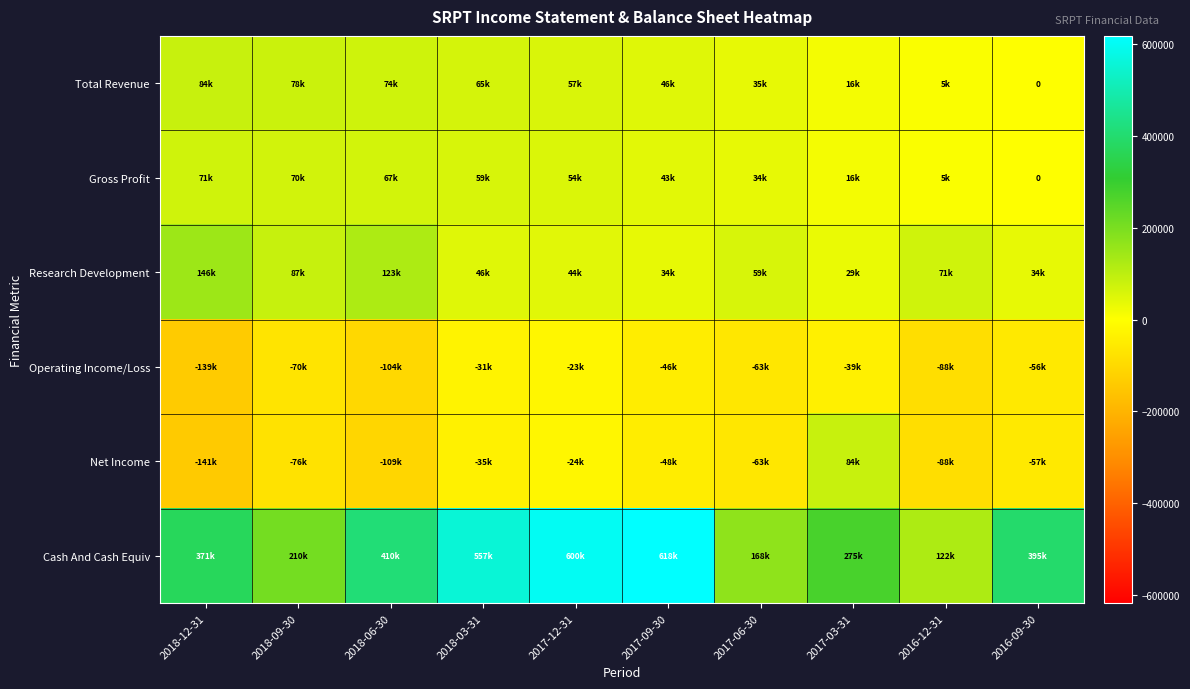

Which series has the largest range (max minus min)?

Cash And Cash Equiv